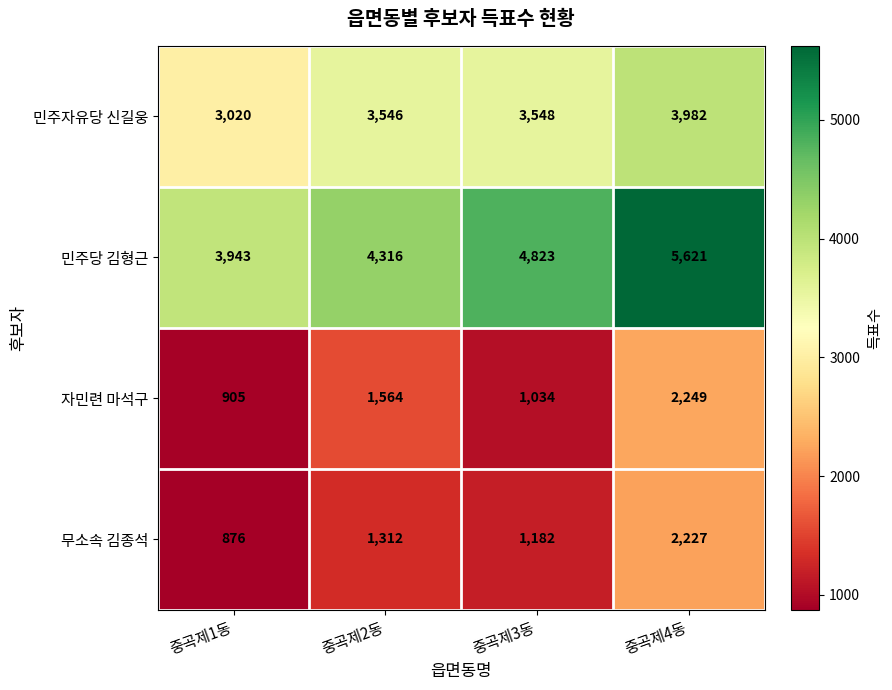

The 민주당 김형근 series shows 6995 at 중곡제2동. True or false?

False